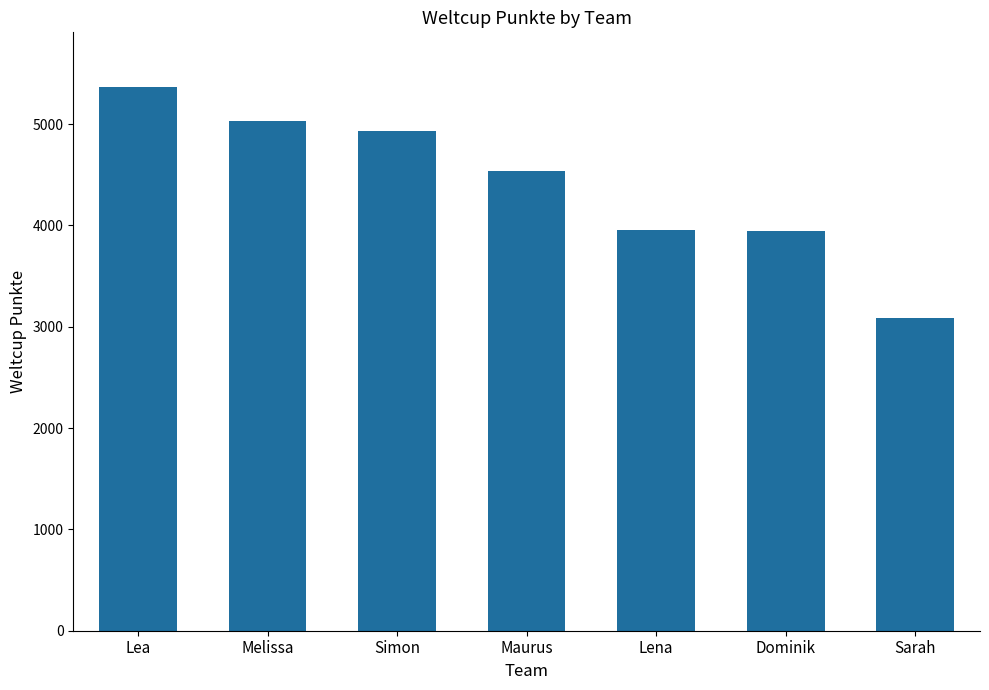

What is the change in value from Lea to Dominik?

-1428